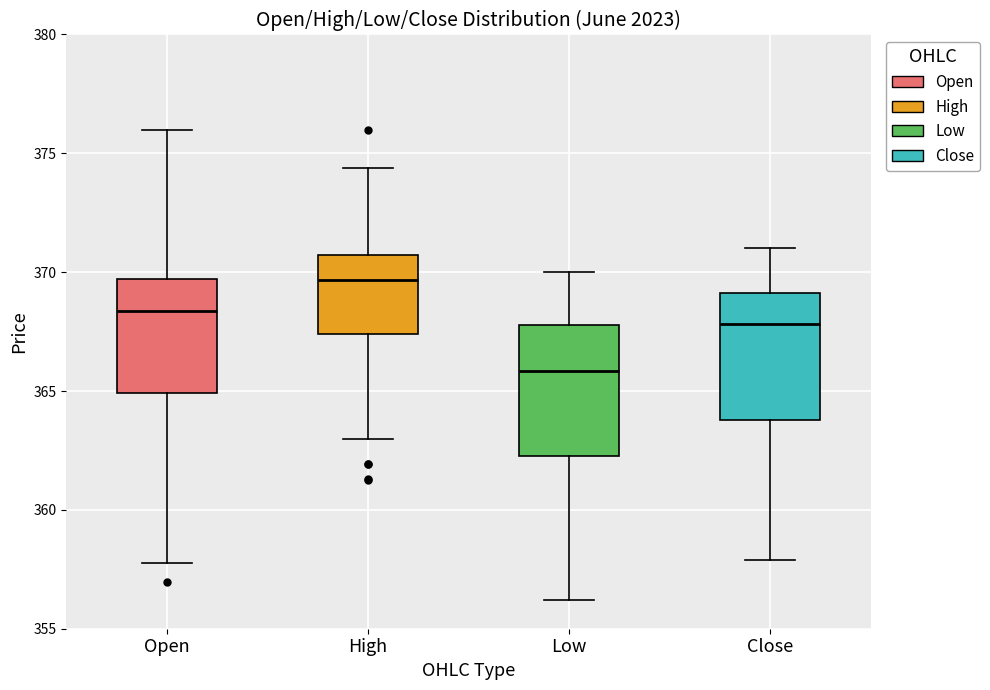

Where does the lower whisker of the box for Open end on the y-axis? The values are not printed on the chart, so give them approximately, as read against the axis.

358.0